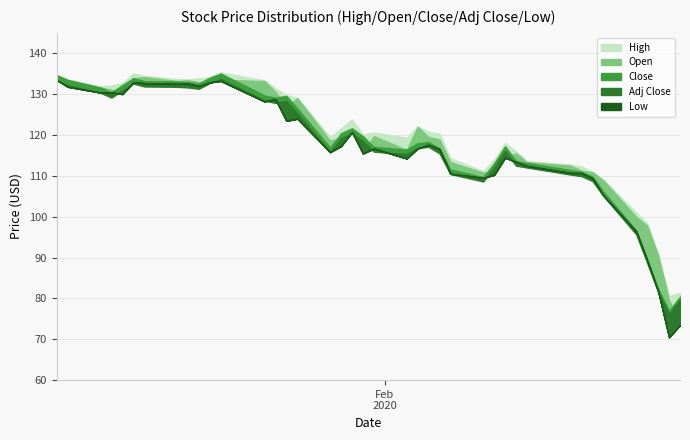

Which series has the largest total across all categories?

High